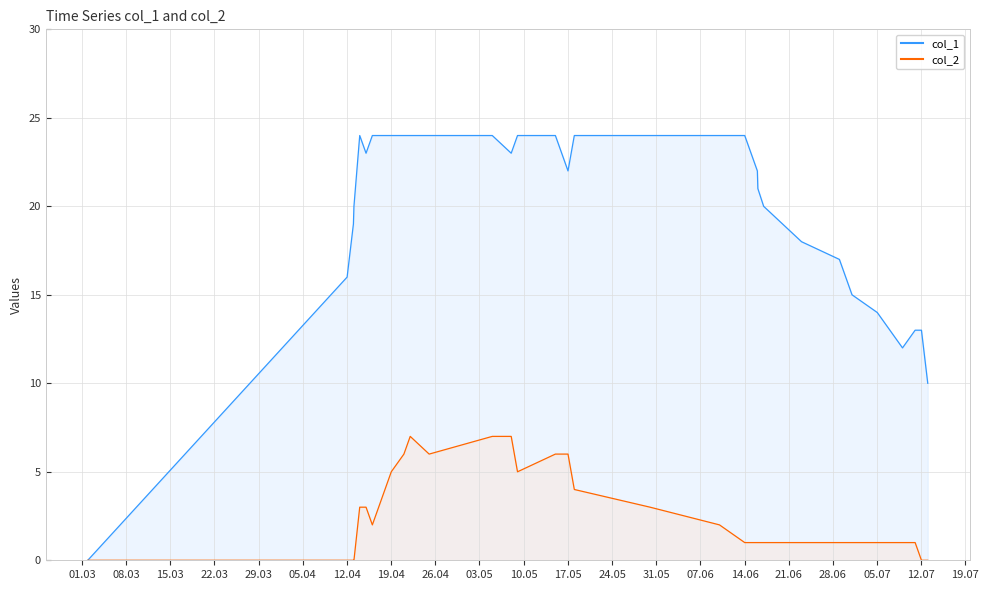

Is it true that col_2 equals 2 at 21?

False